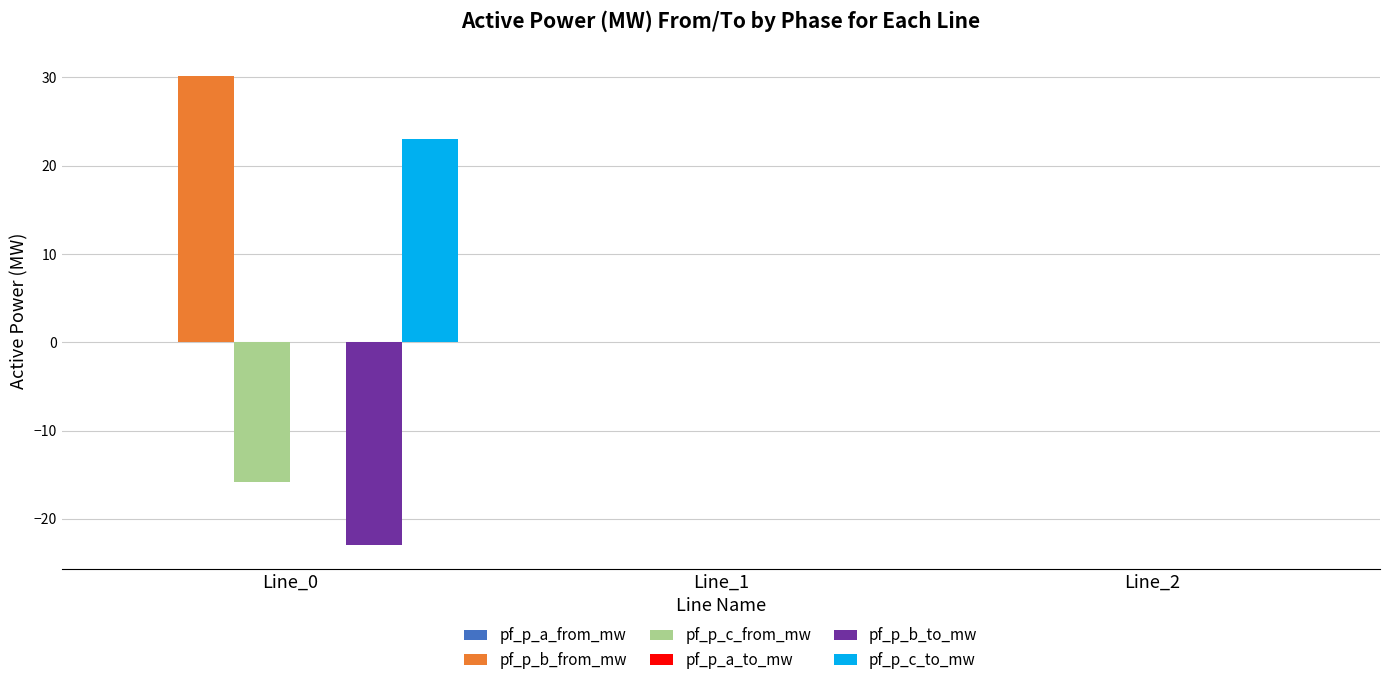

Read the pf_p_c_to_mw value at Line_0.

23.0